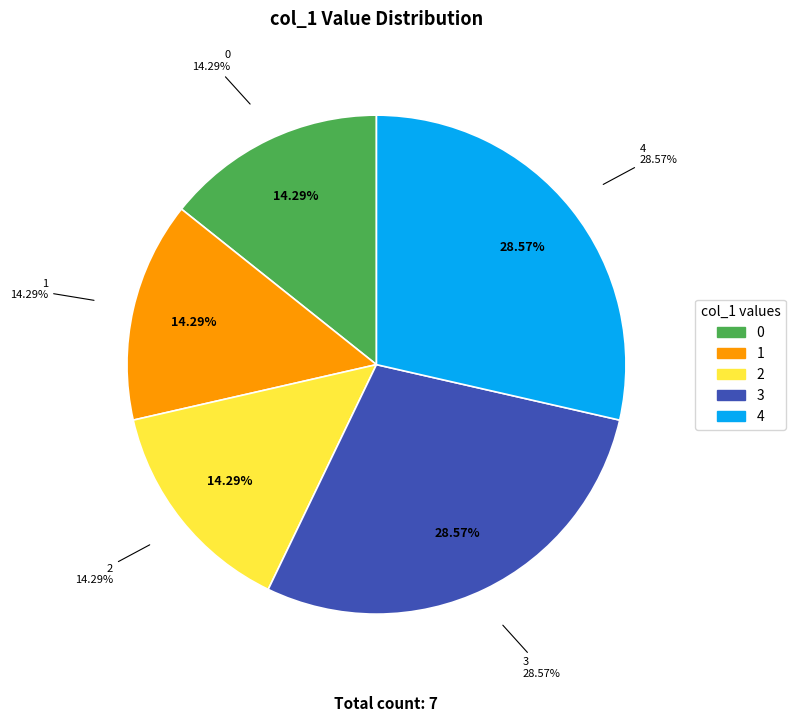

Between 0 and 1, which is larger?

1